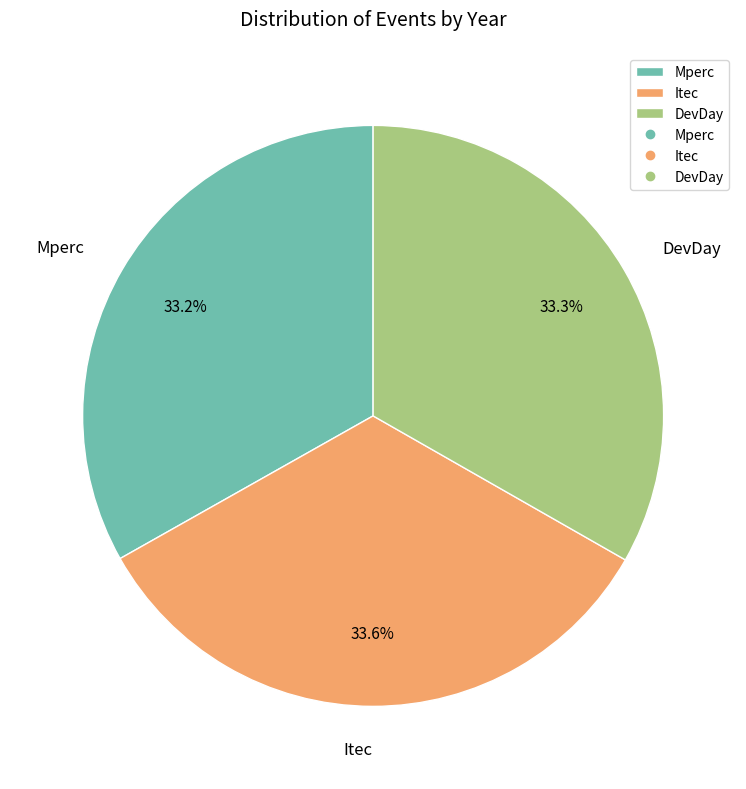

To the nearest percent, what portion does Itec represent?

34%